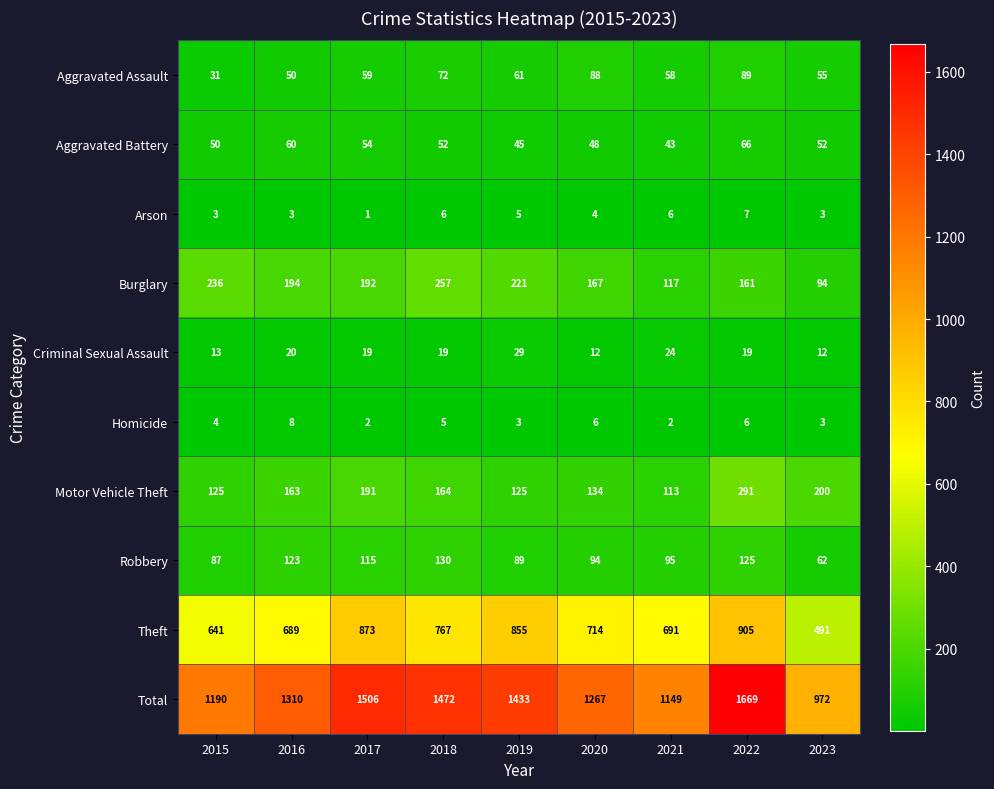

What is the total value across all series at 2015?

2380